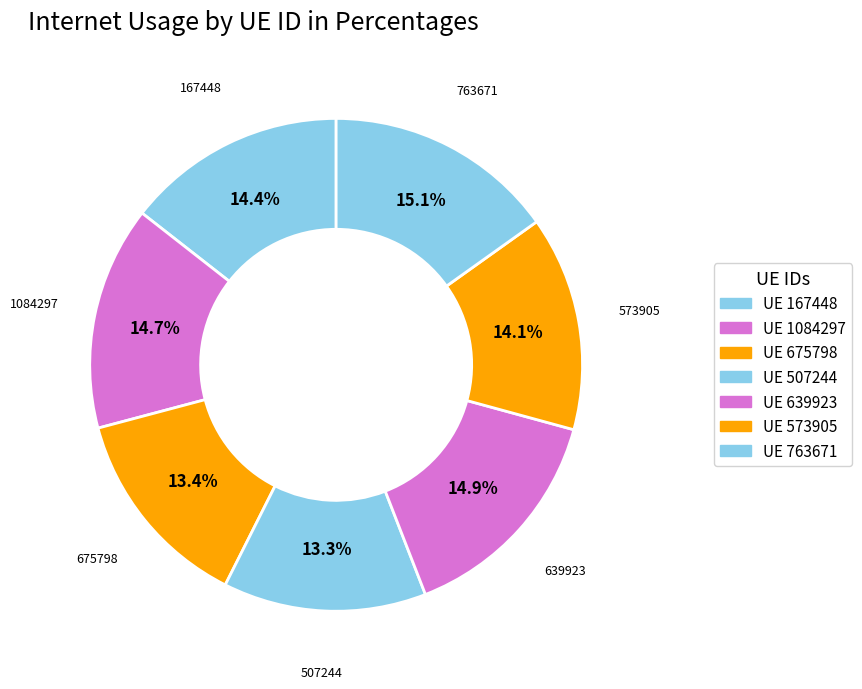

How many slices are in this pie chart?

7